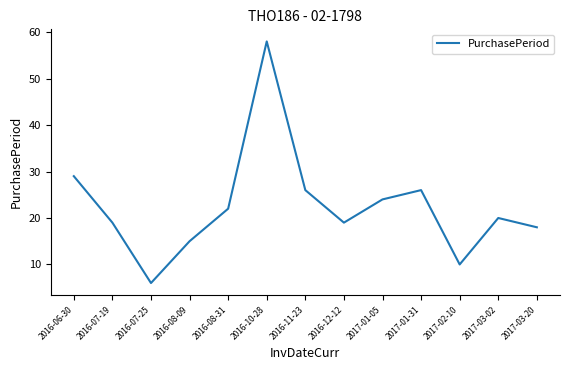

Reading left to right, what are all the values shown in this chart?

2016-06-30=29	2016-07-19=19	2016-07-25=6	2016-08-09=15	2016-08-31=22	2016-10-28=58	2016-11-23=26	2016-12-12=19	2017-01-05=24	2017-01-31=26	2017-02-10=10	2017-03-02=20	2017-03-20=18